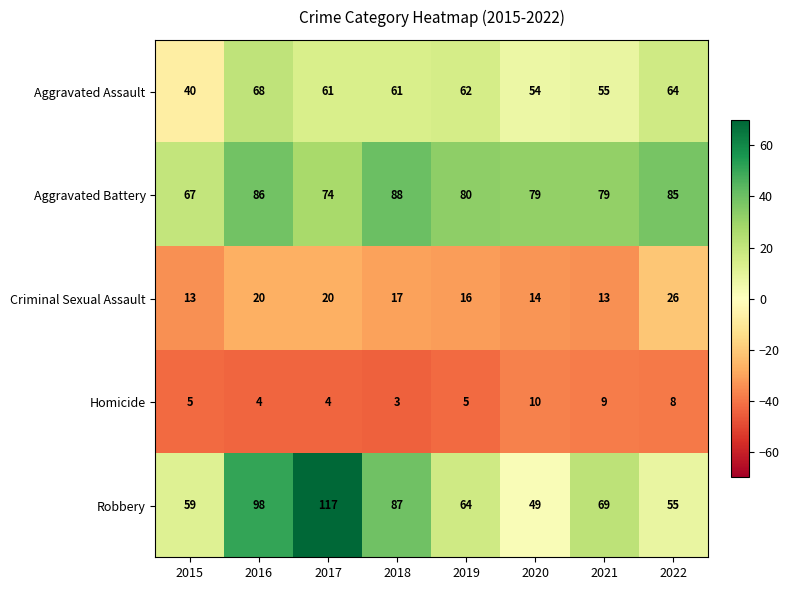

True or false: Robbery has a value of 59 at 2015.

True